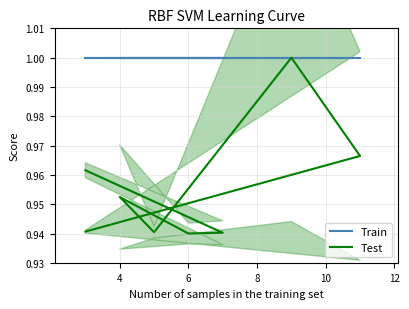

True or false: Test and Train intersect in this chart.

False